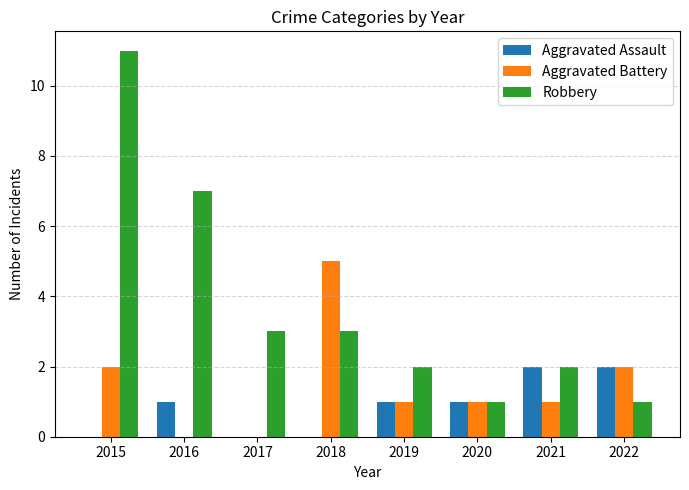

What is the greatest value displayed?

11